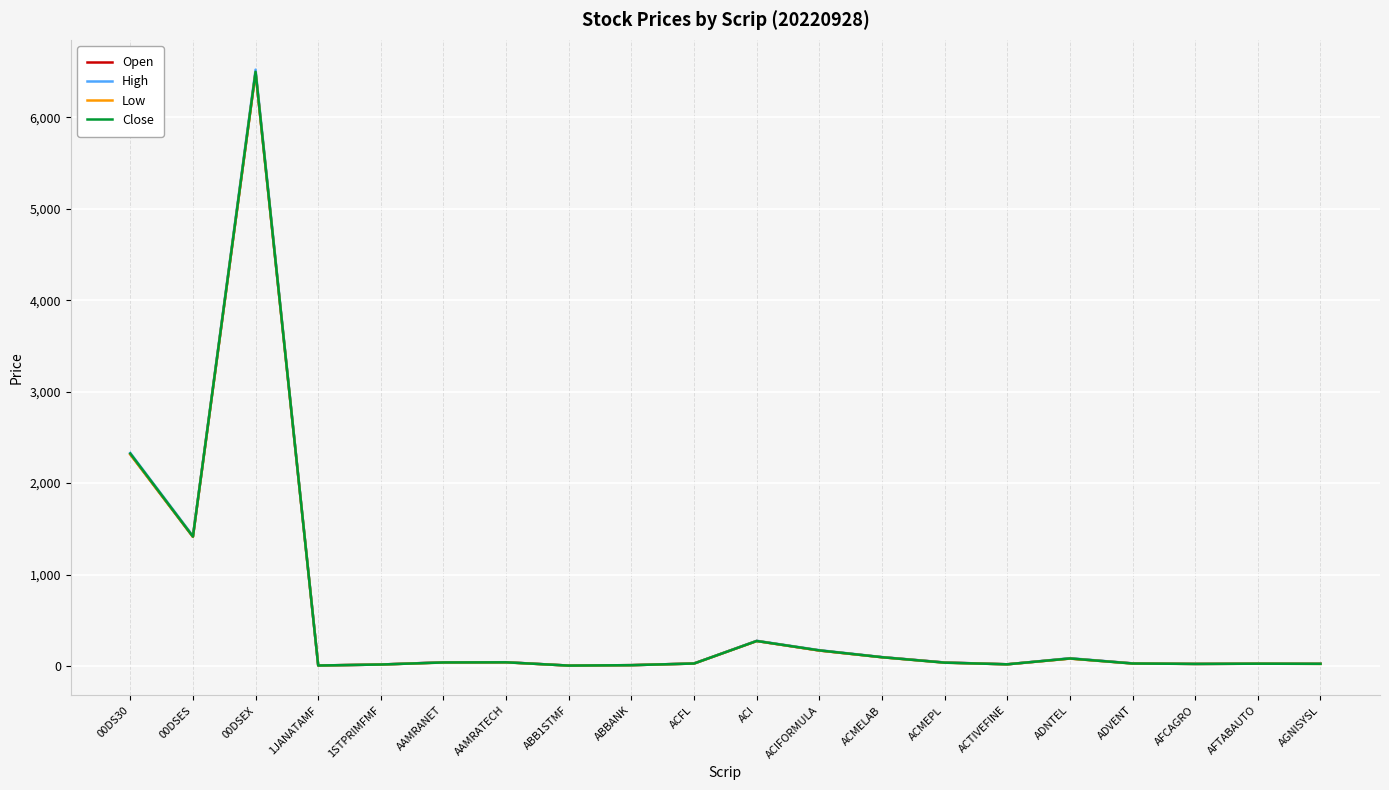

At which category is the sum across all series the highest?

00DSEX